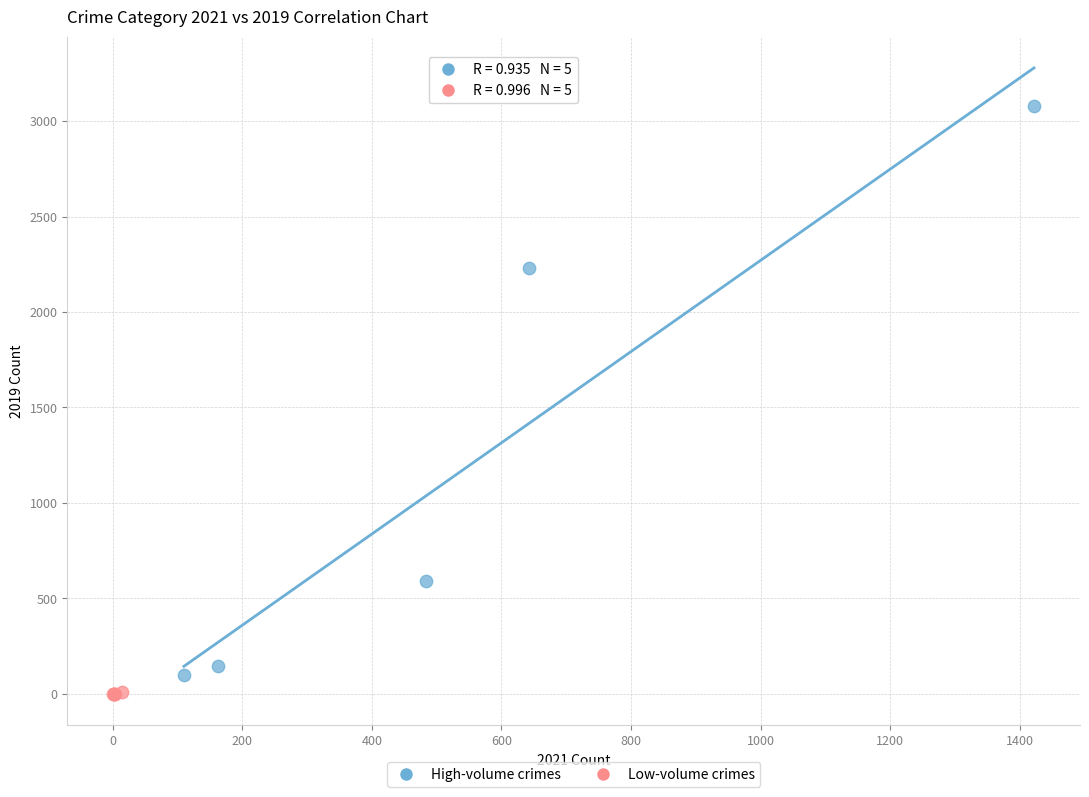

Which series has the widest spread of Y values?

High-volume crimes